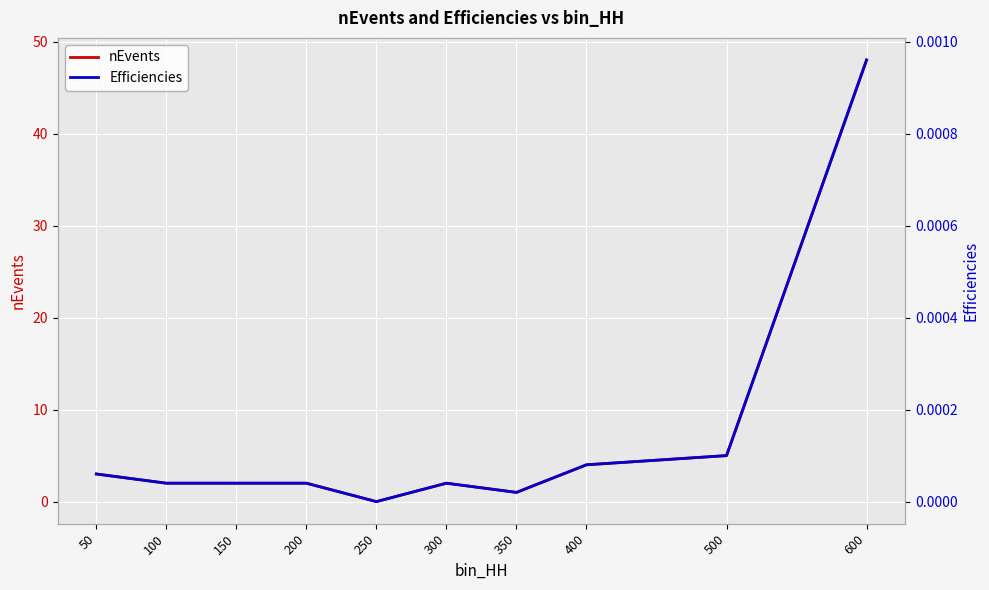

Is this an area chart (filled region under the line)?

No